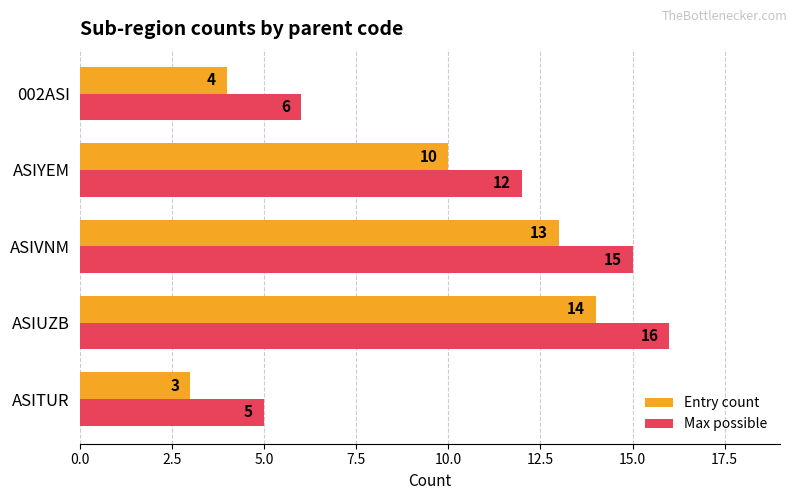

What is the difference between the maximum and minimum values in the Entry count series?

11